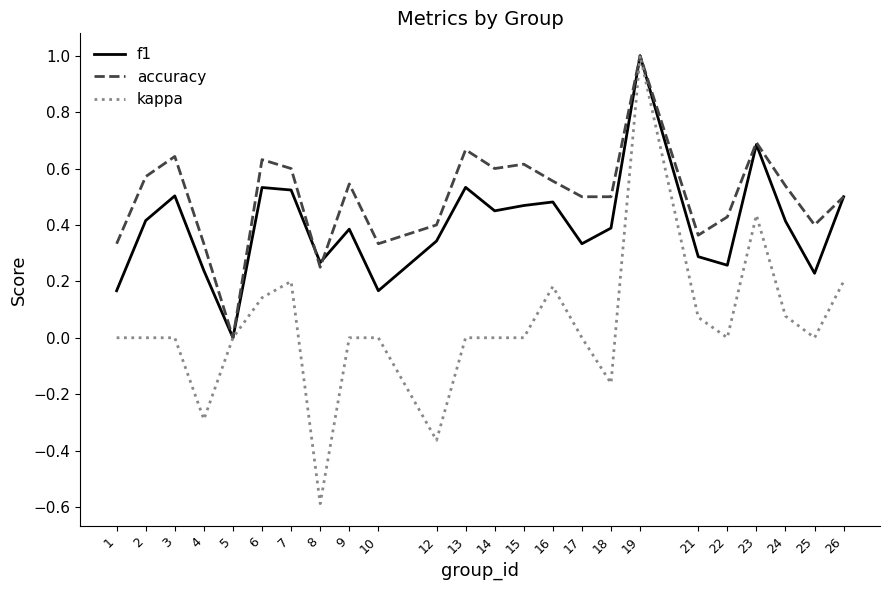

At 2, list the series in order from smallest to largest.

kappa, f1, accuracy